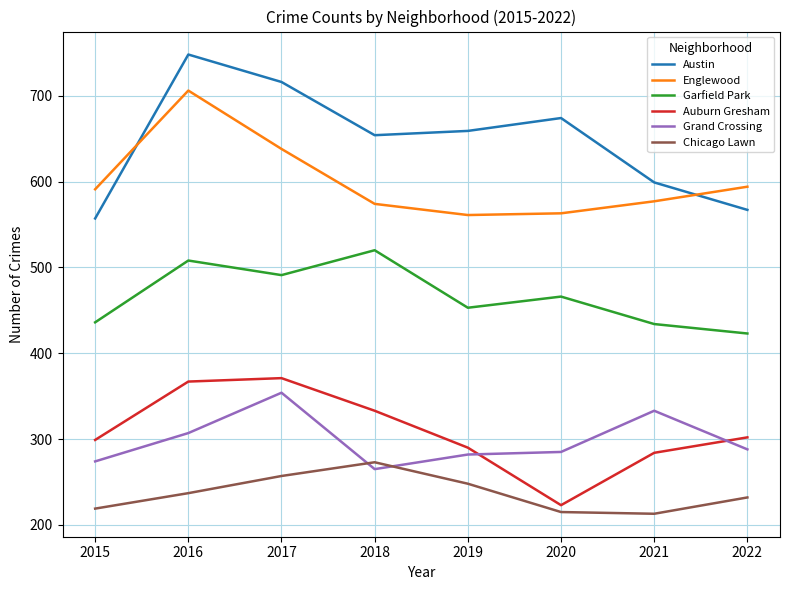

At how many categories does at least one series exceed 407?

8